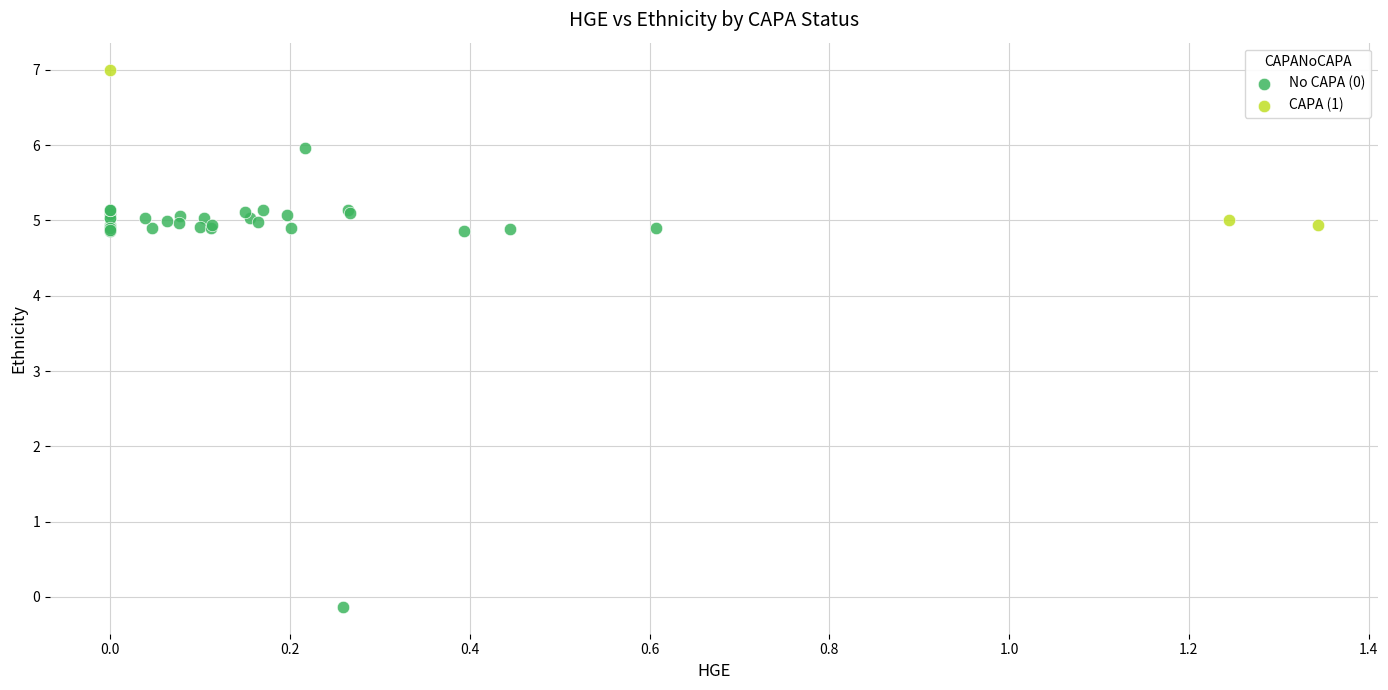

What are all the series names shown in the legend?

No CAPA (0), CAPA (1)